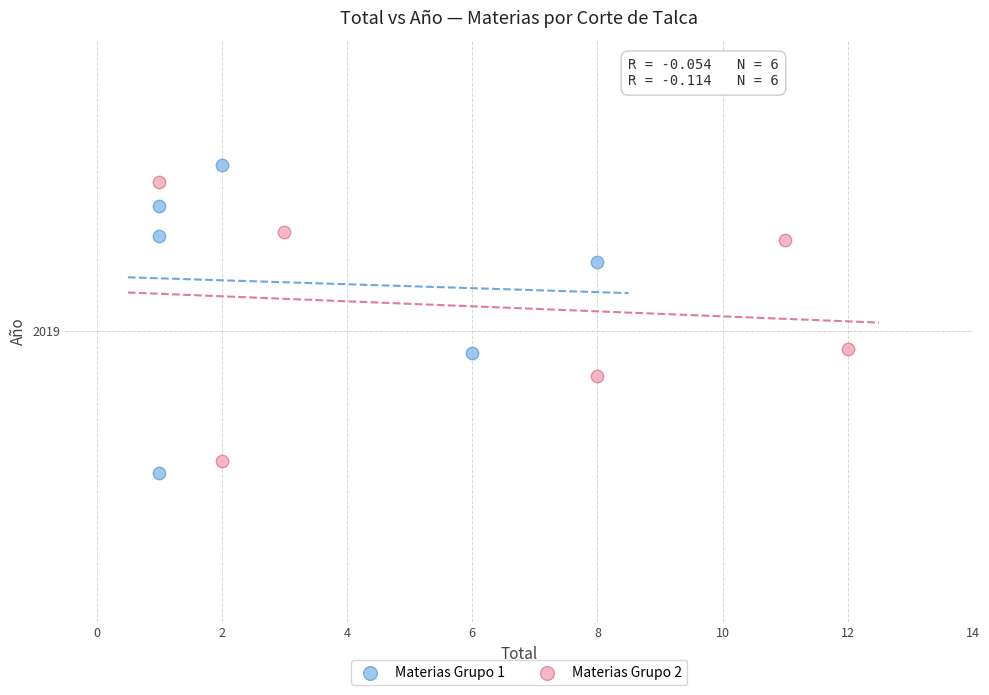

What are all the series names shown in the legend?

Materias Grupo 1, Materias Grupo 2